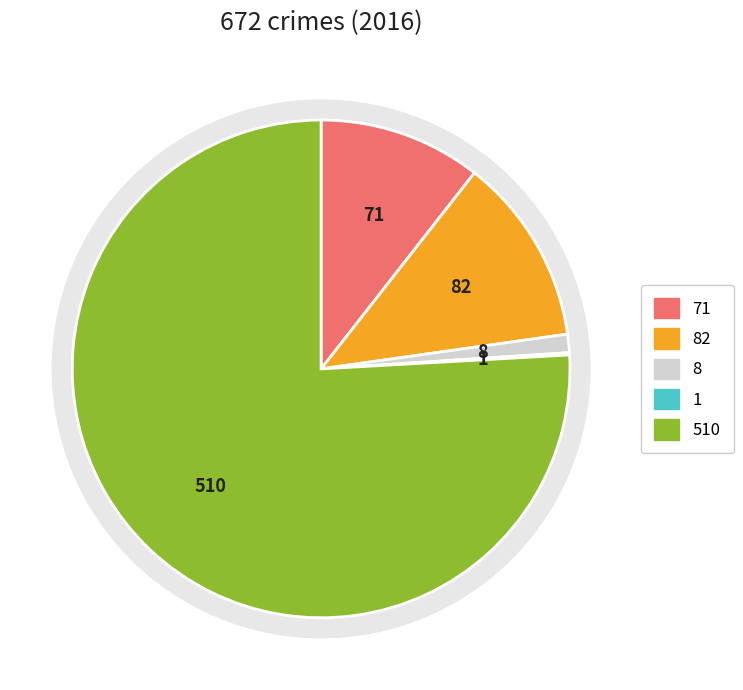

Is there a majority slice in this chart?

Yes